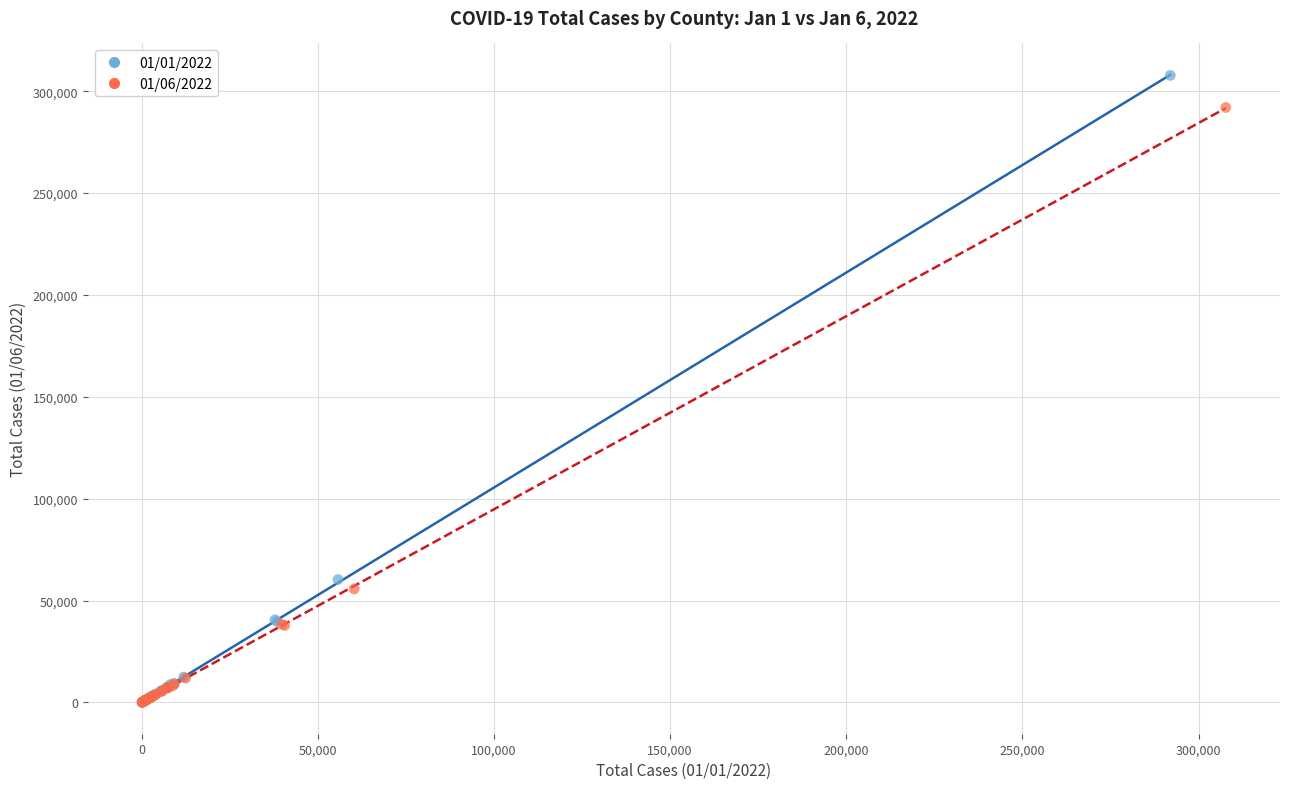

Which series has the largest Y range (max minus min)?

01/01/2022